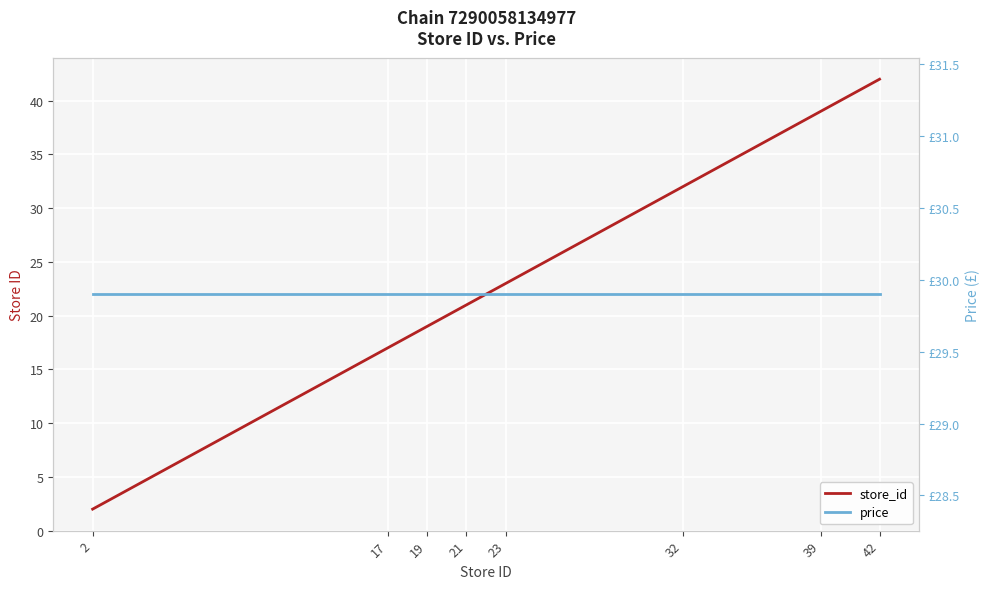

Is this an area chart (filled region under the line)?

No